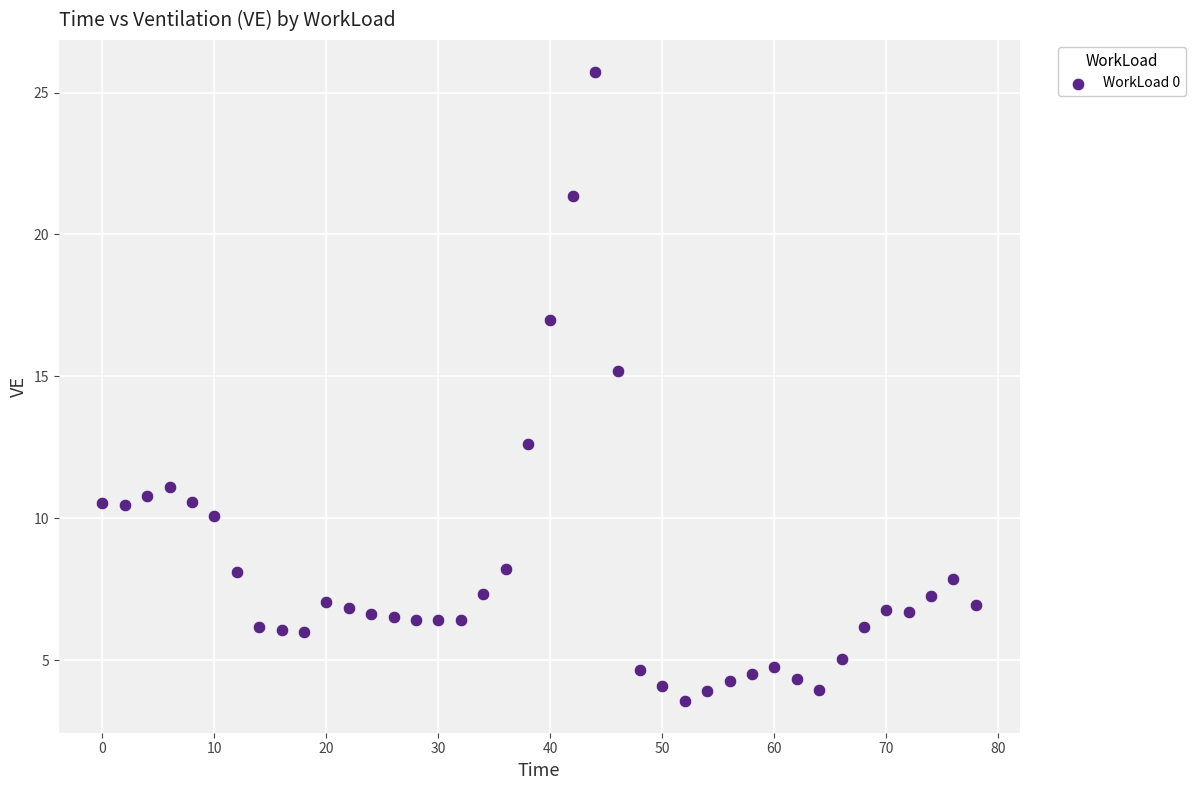

What is the range of X values (max minus min)?

78.0